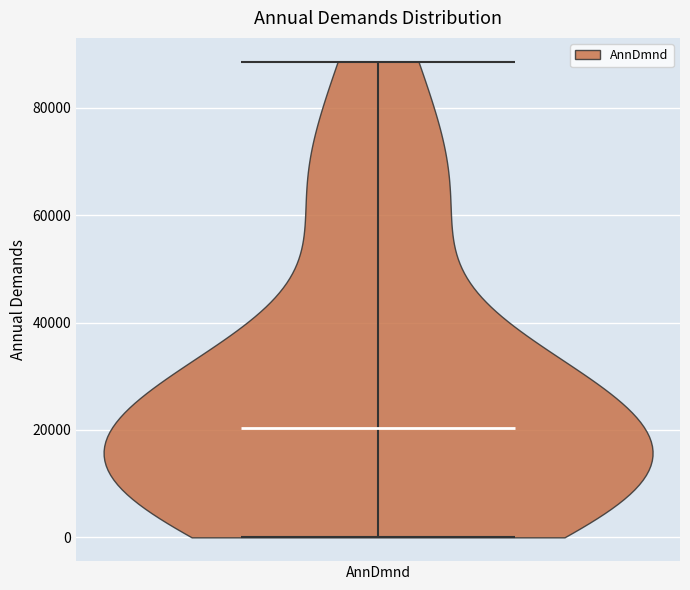

Read this violin plot against the y-axis: where its median line is, and the lowest and highest points the violin reaches. The values are not printed on the chart, so give them approximately, as read against the axis.

median line 20000, lowest point 0, highest point 88000